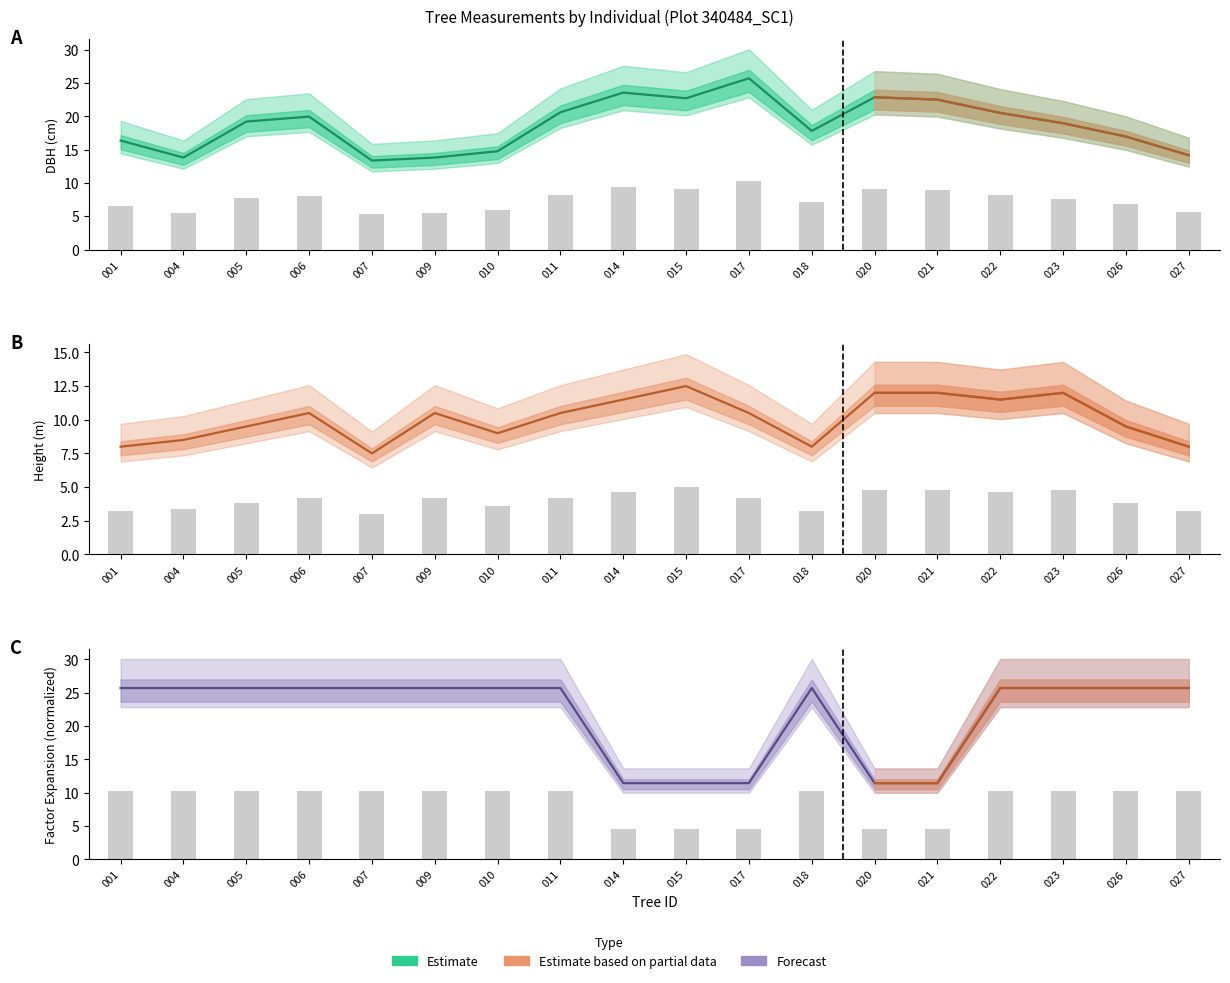

Rank the series at 014 from highest to lowest value.

dbh, h, factor_expansion